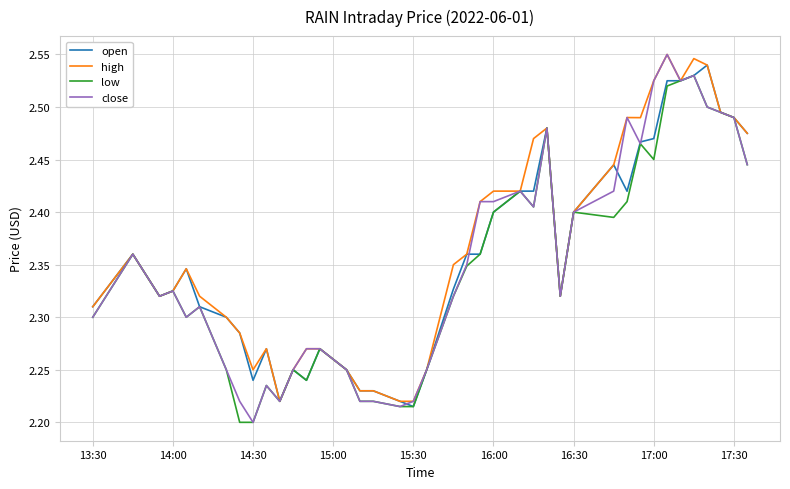

What are all the series names shown in the legend?

open, high, low, close